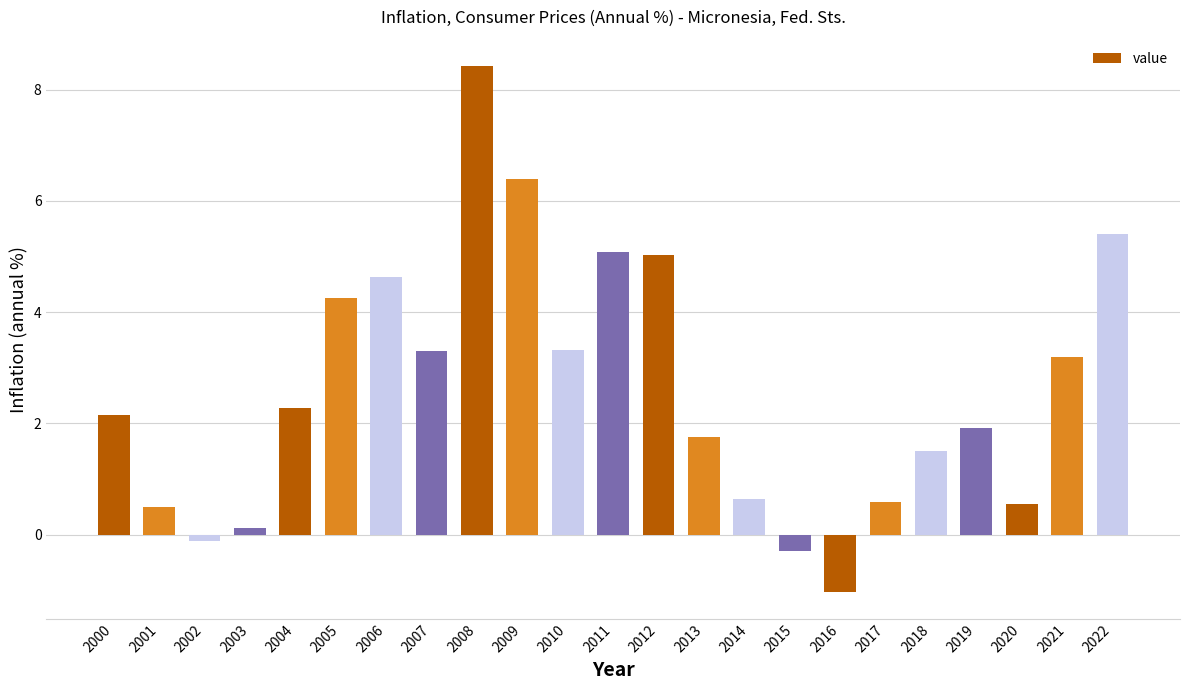

Does the chart contain any negative values?

Yes